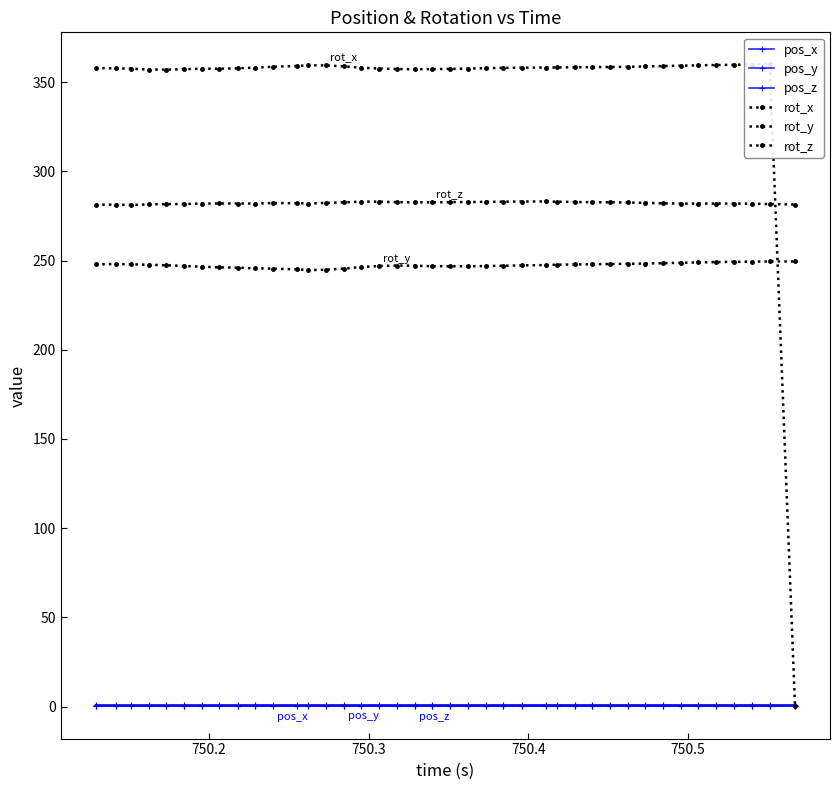

Which series has the largest range (max minus min)?

rot_x